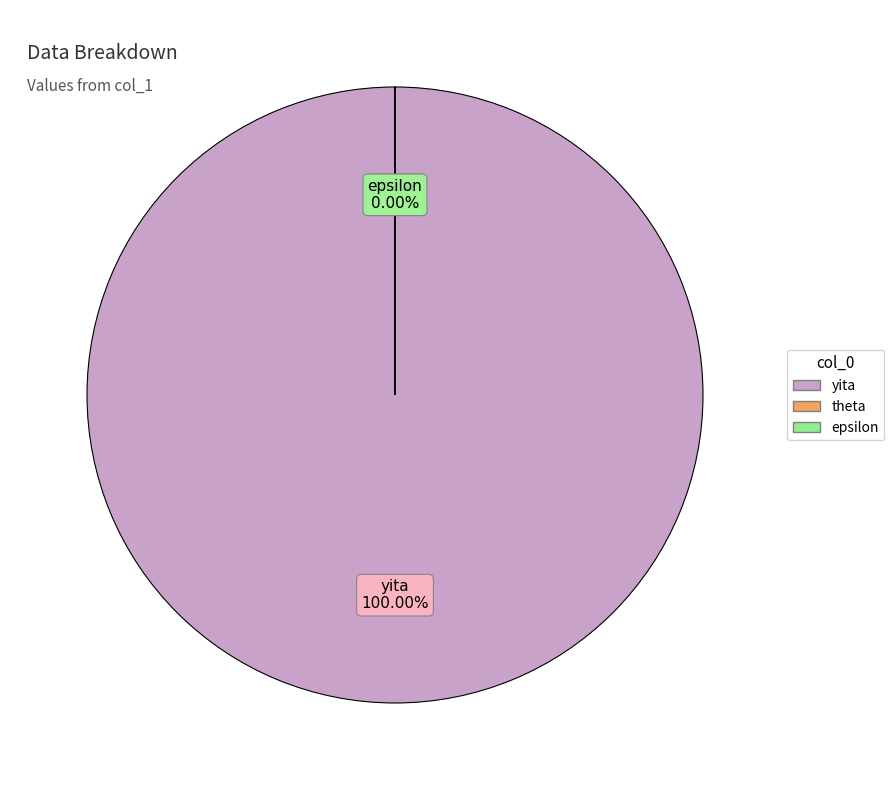

Between theta and yita, which is larger?

yita